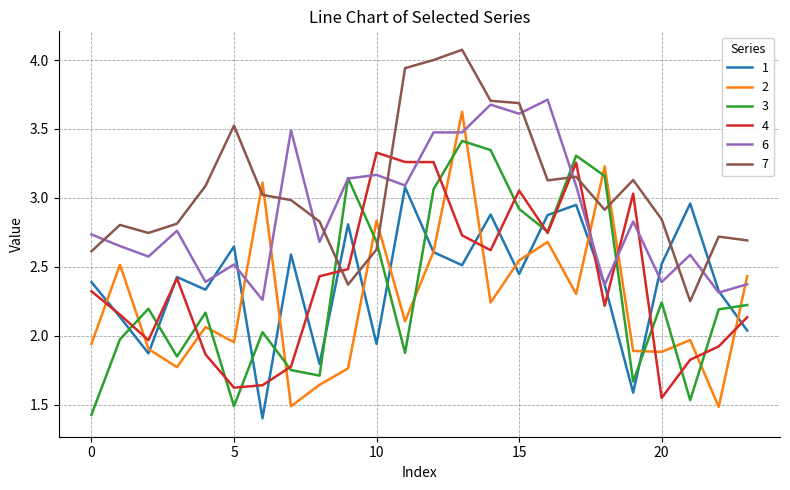

Which series has the largest total across all categories?

7